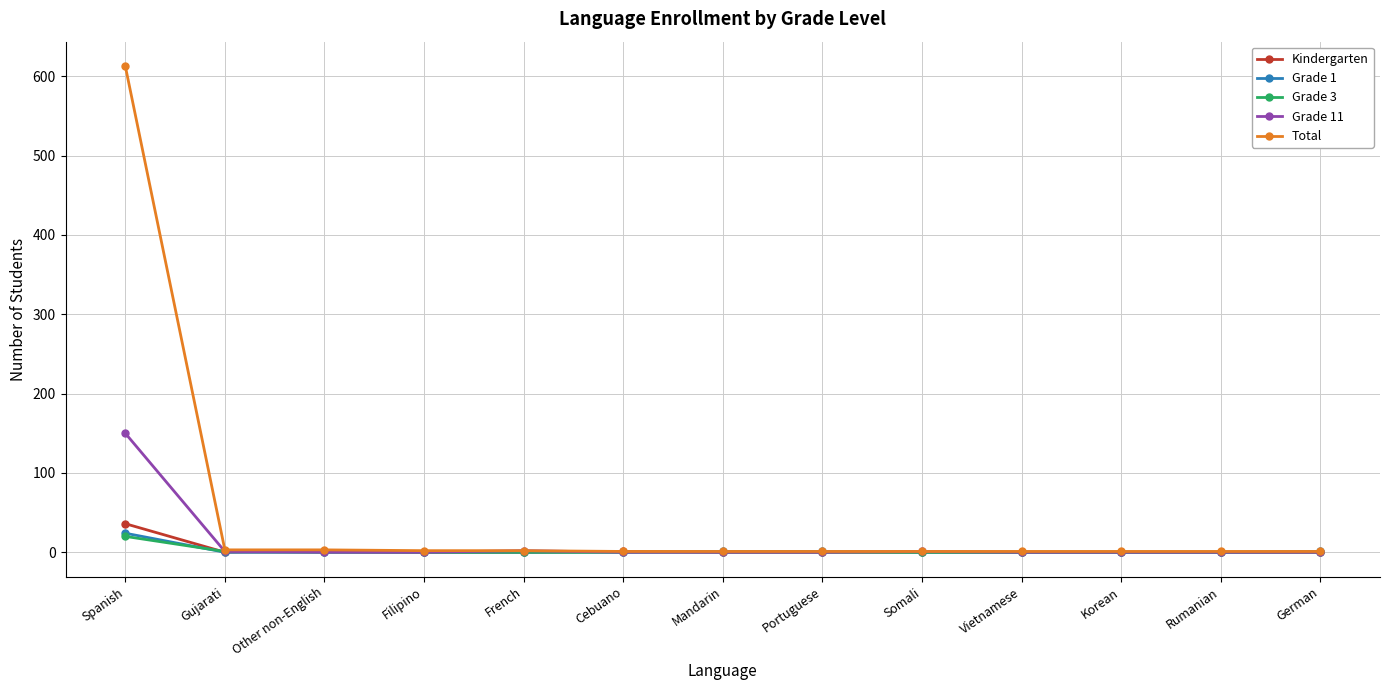

Which series has the largest total across all categories?

Total